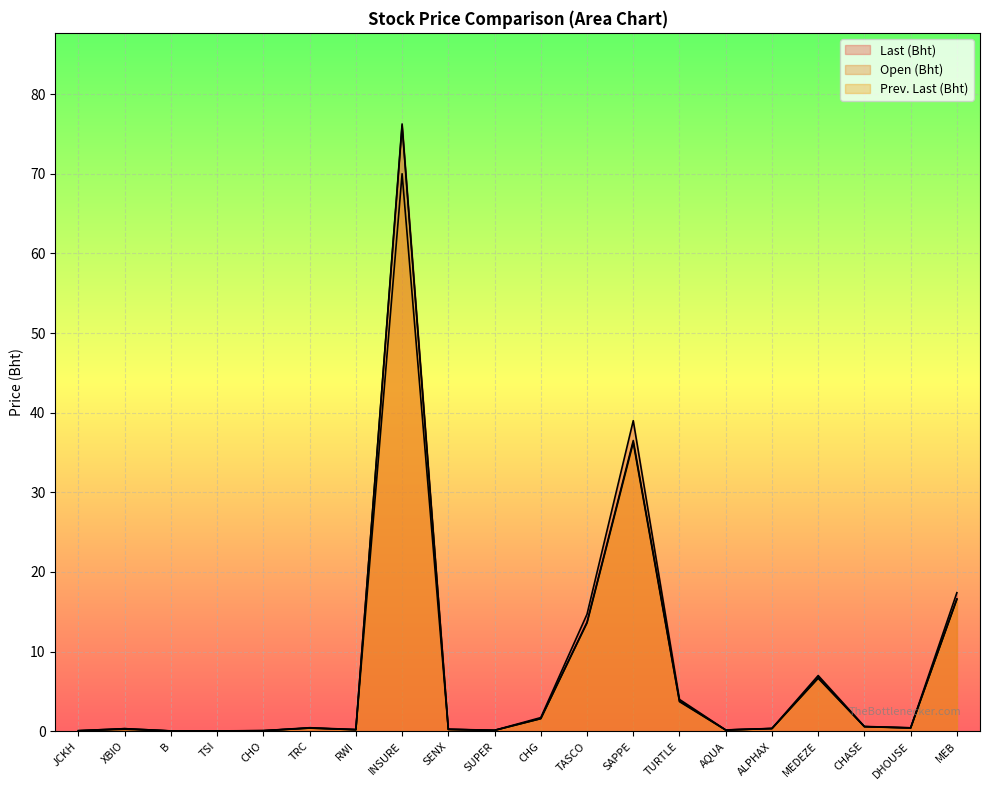

At TASCO, list the series in order from largest to smallest.

Last (Bht), Open (Bht), Prev. Last (Bht)